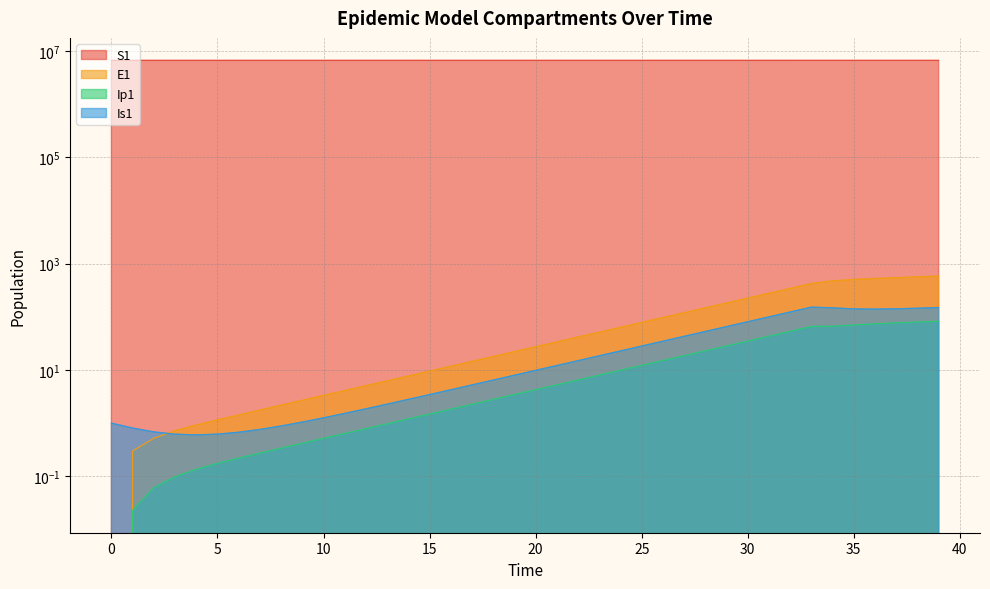

Rank the series by their maximum value, from lowest to highest.

Ip1, Is1, E1, S1